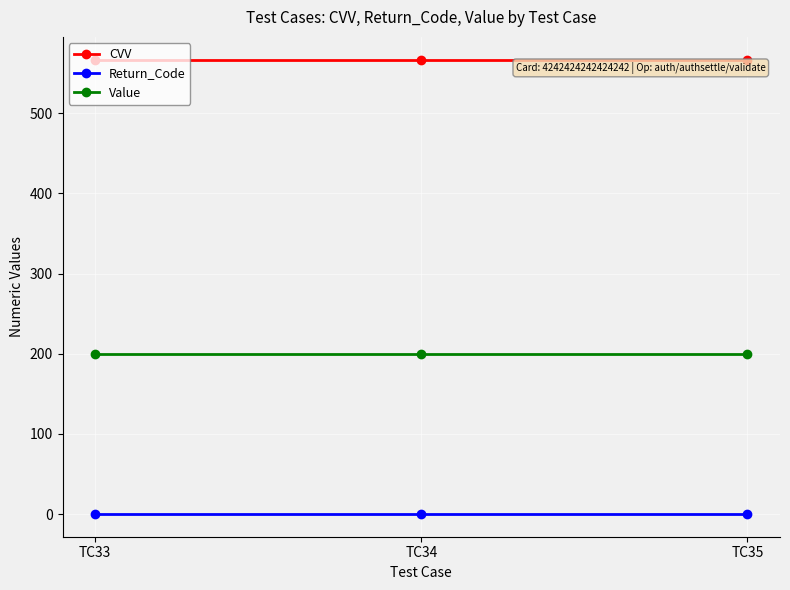

Reading right to left, list all the values displayed in this chart.

CVV: TC35=567	TC34=567	TC33=567
Return_Code: TC35=0	TC34=0	TC33=0
Value: TC35=200	TC34=200	TC33=200